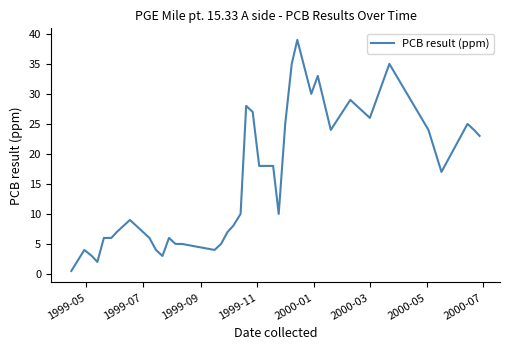

Count the number of data series in this chart.

1